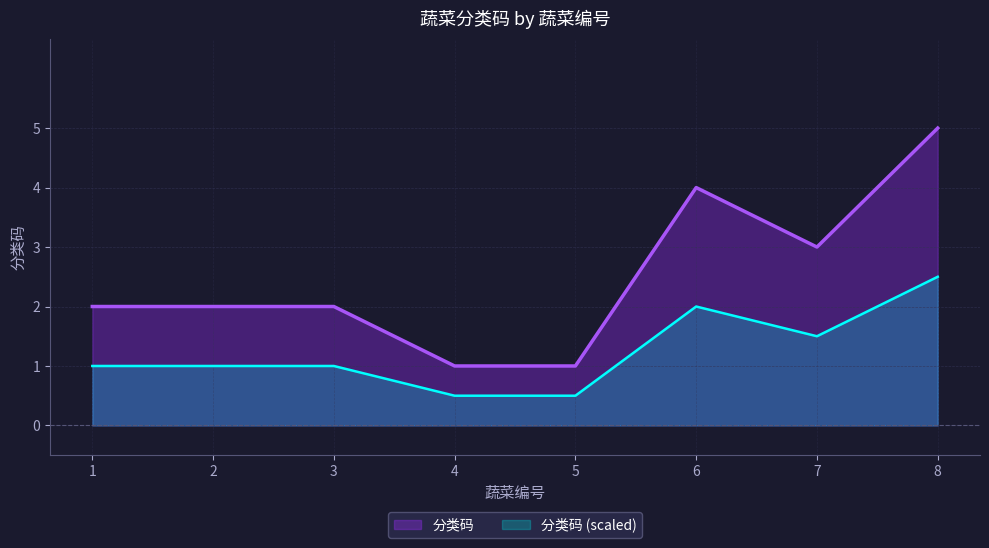

What is the minimum value shown in the chart?

0.5